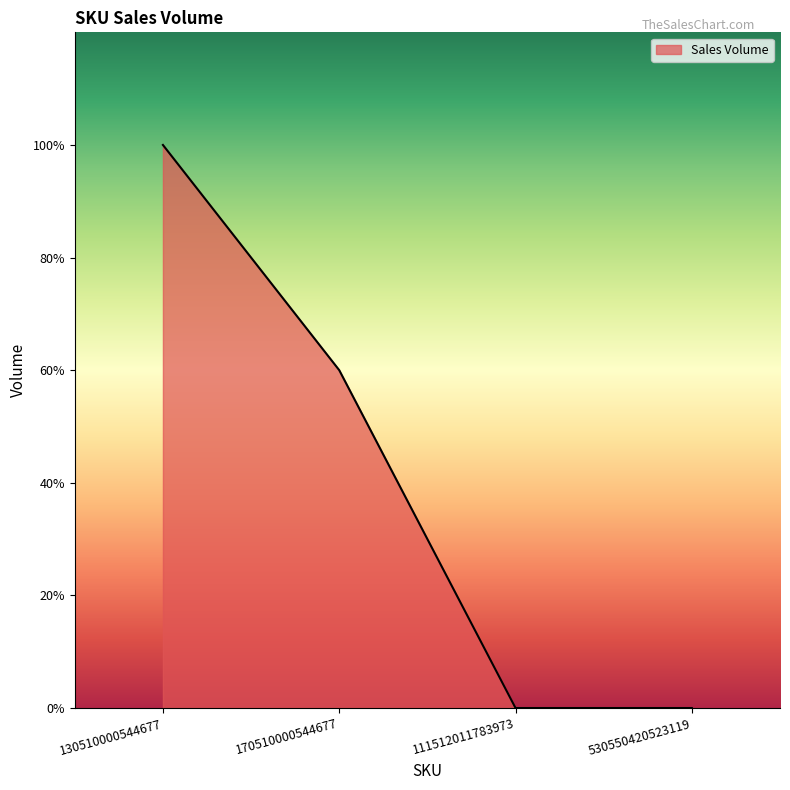

Does the chart have visible grid lines?

No